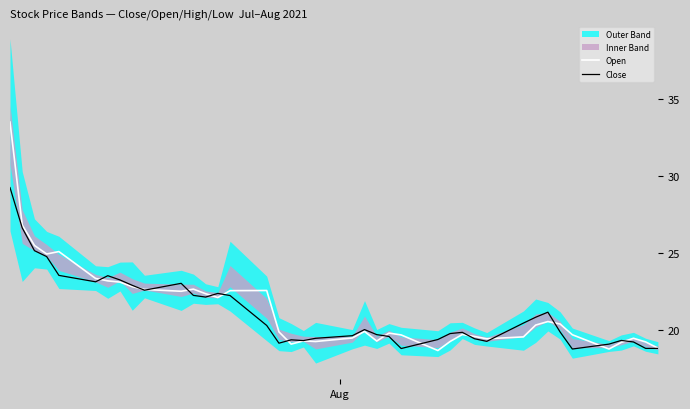

What is the maximum value shown in the chart?

33.5